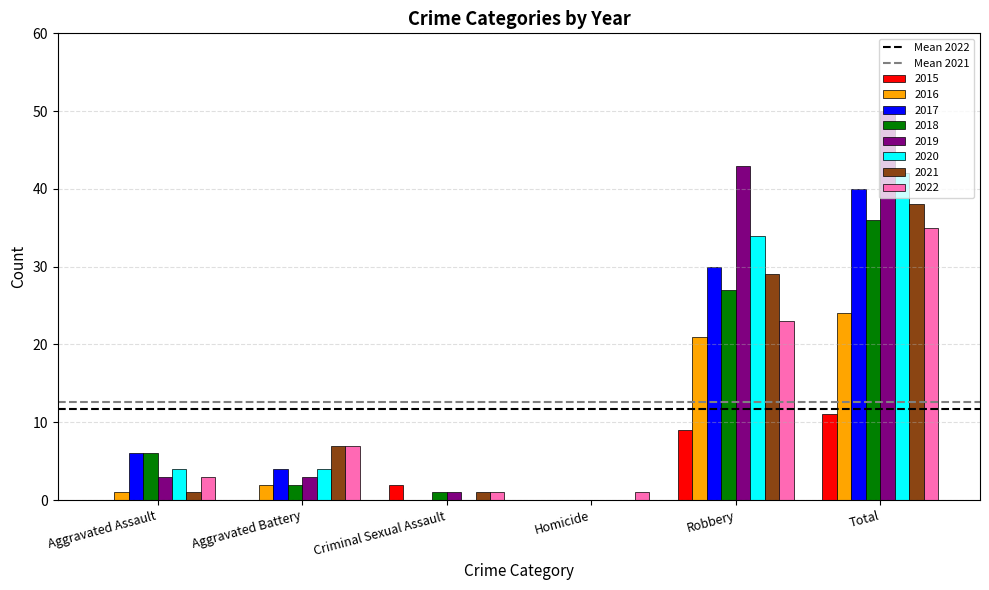

What is the maximum value for 2022?

35